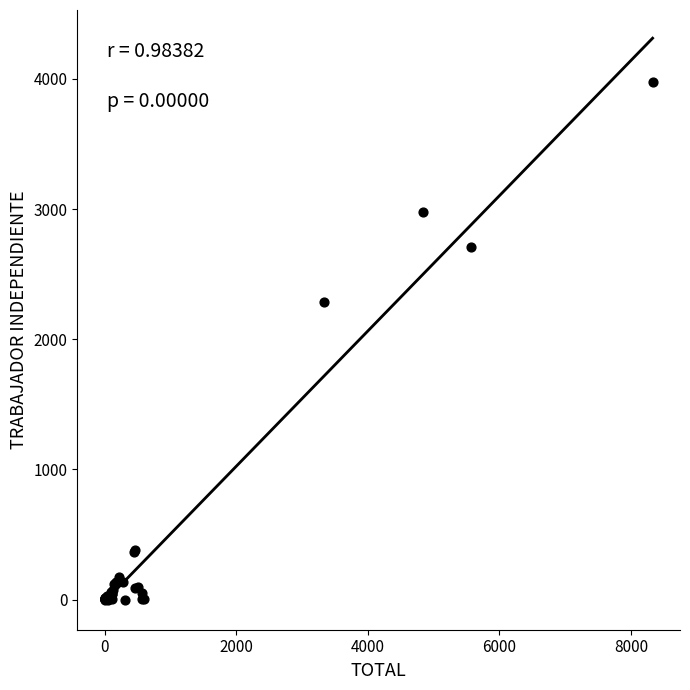

What Y value in the scatter plot is closest to 1989?

2284